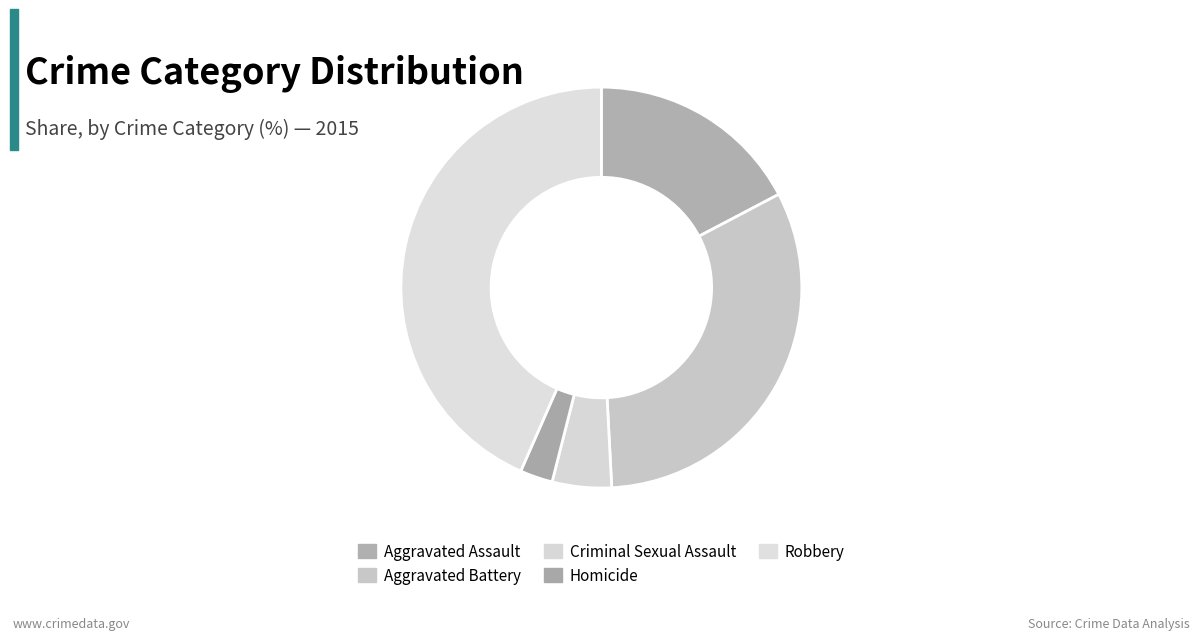

Is there a majority slice in this chart?

No